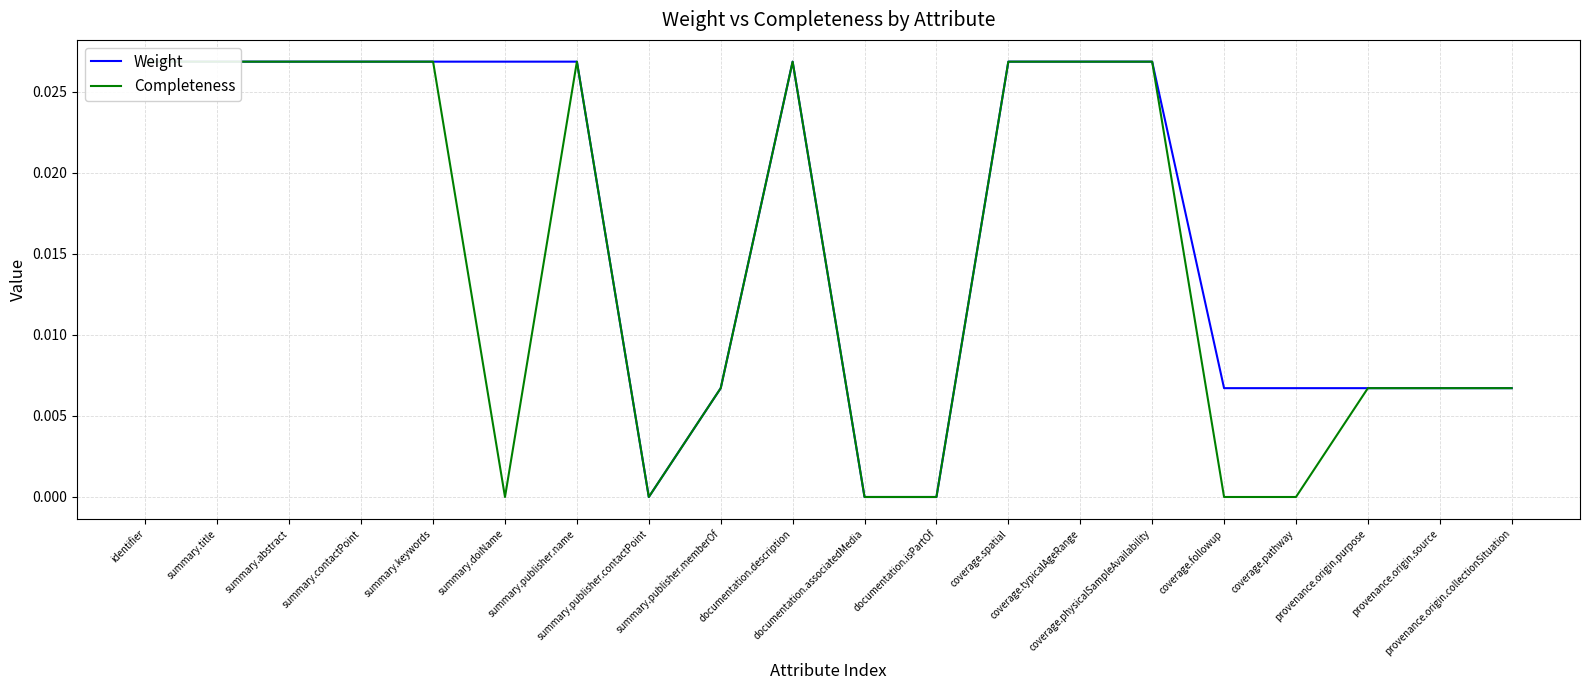

At which label is Completeness closest to 0?

summary.doiName